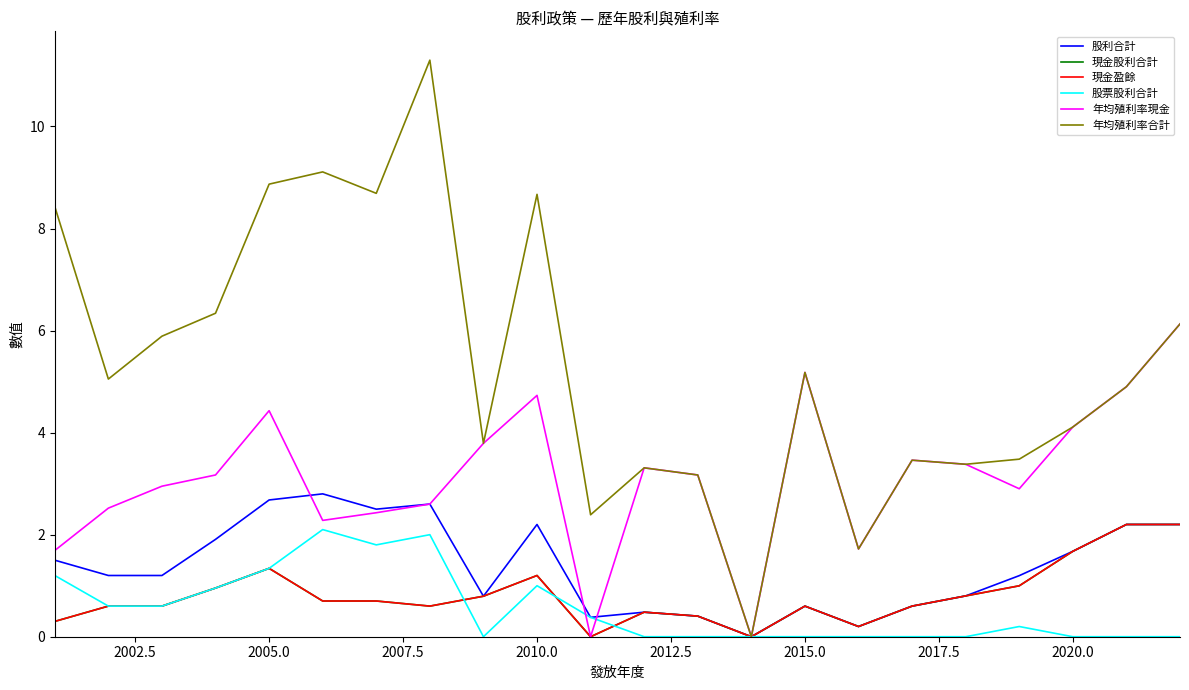

True or false: 現金股利合計 and 年均殖利率現金 intersect in this chart.

False